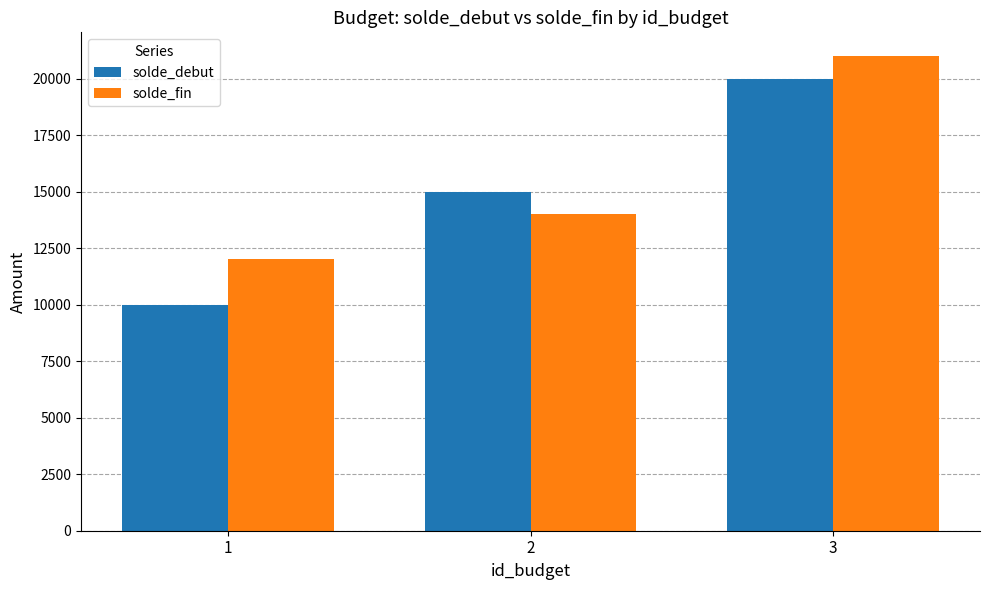

How many data points in solde_debut are less than 15000?

1